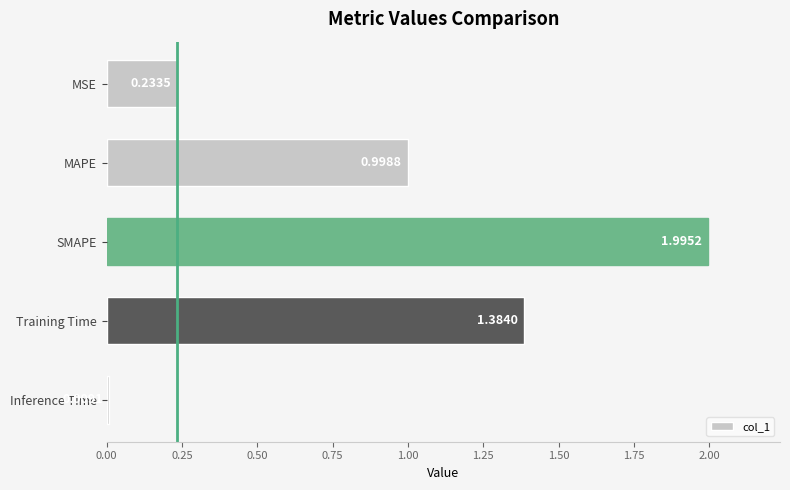

What is the label of the 4th bar from the bottom?

MAPE